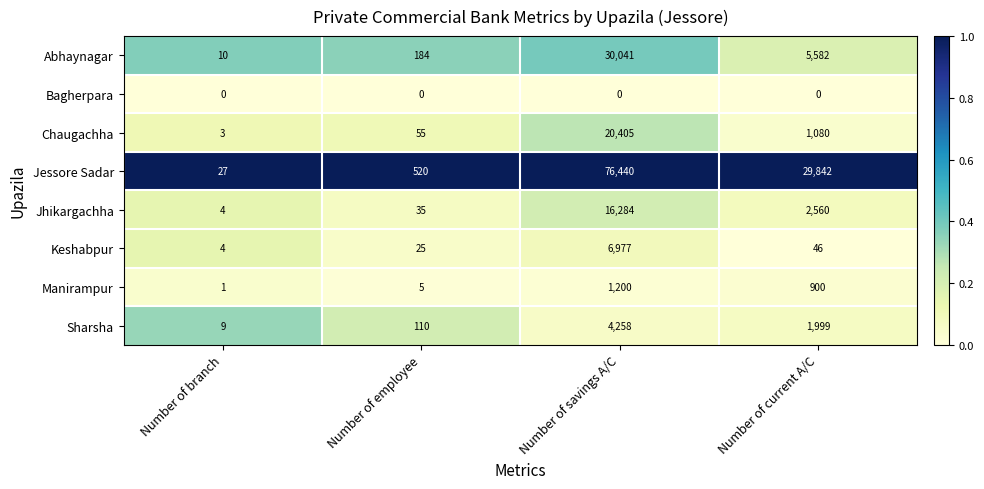

What is the sum of all Jhikargachha values?

18883